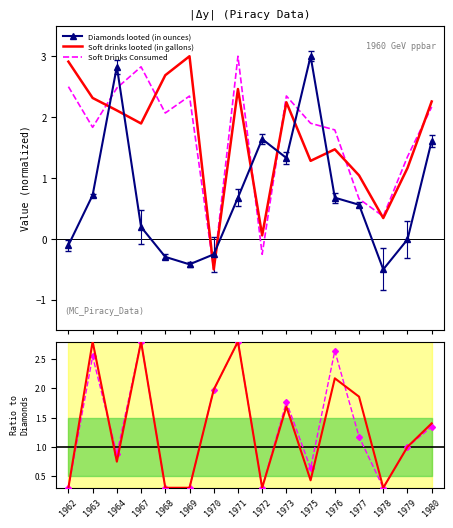

What is the value of the Diamonds looted (in ounces) point at the 14th from the left?

-0.5